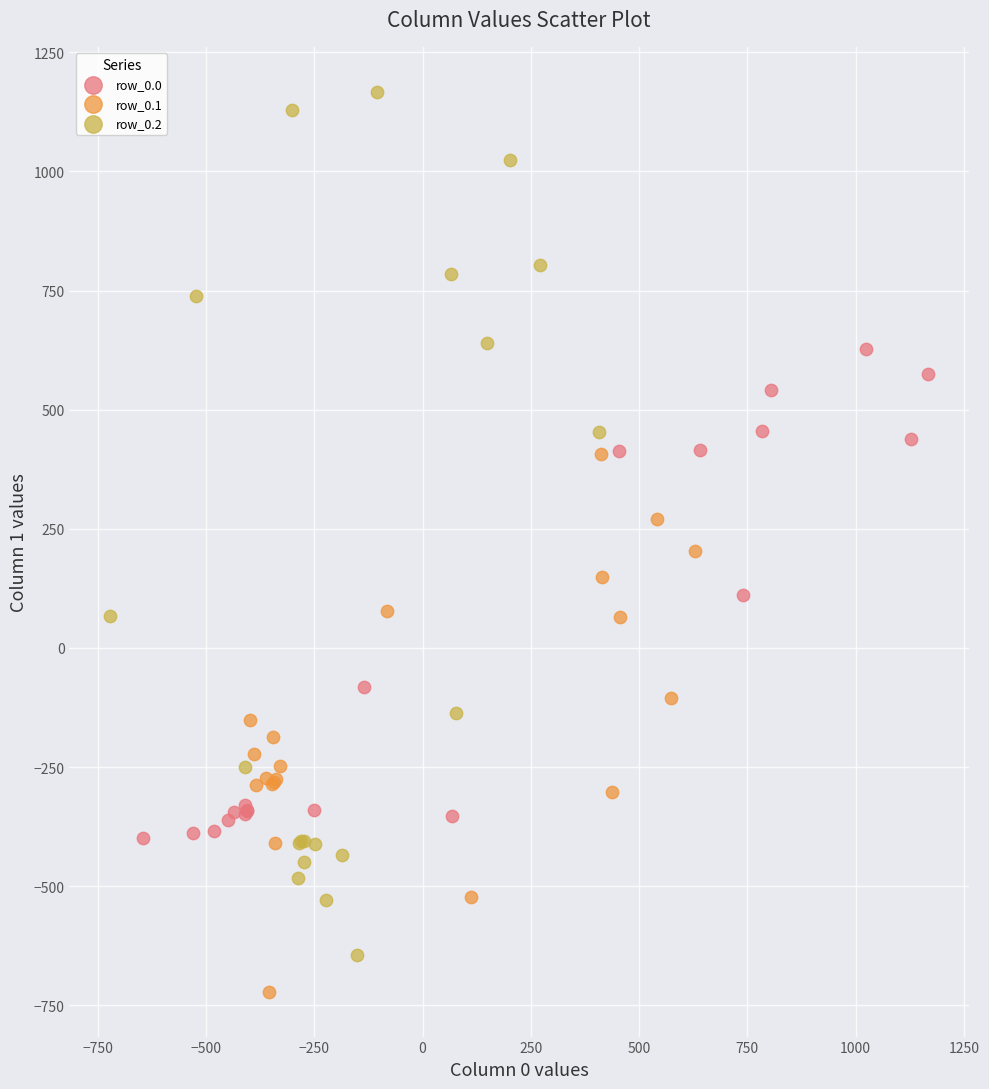

Which series has the widest spread of Y values?

row_0.2